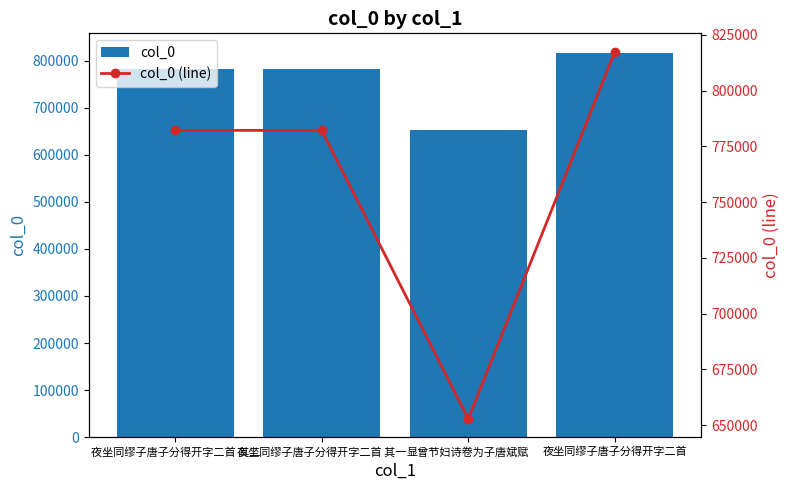

What is the value of the col_0 (line) bar at the 4th from the left?

817458